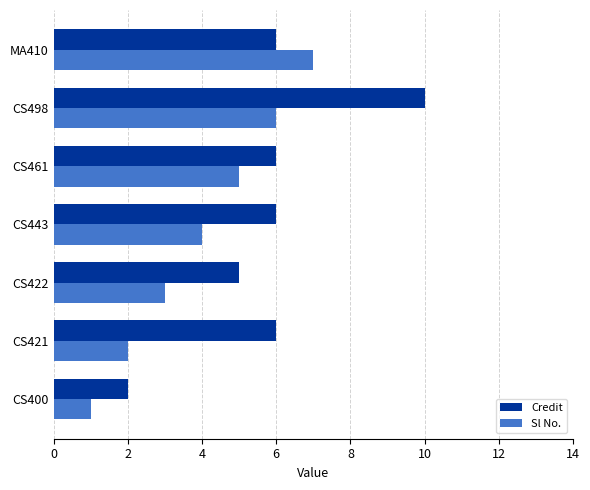

True or false: Credit has a value of 7 at CS498.

False